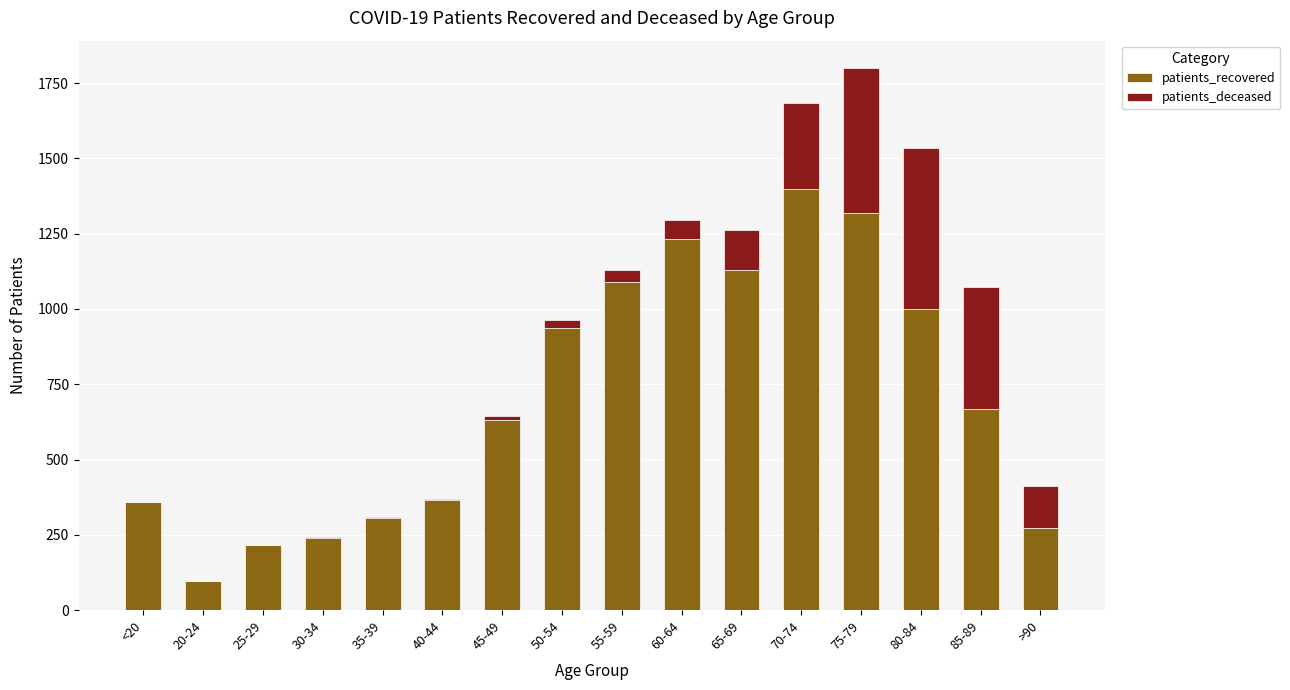

The patients_recovered series shows 668 at 85-89. True or false?

True